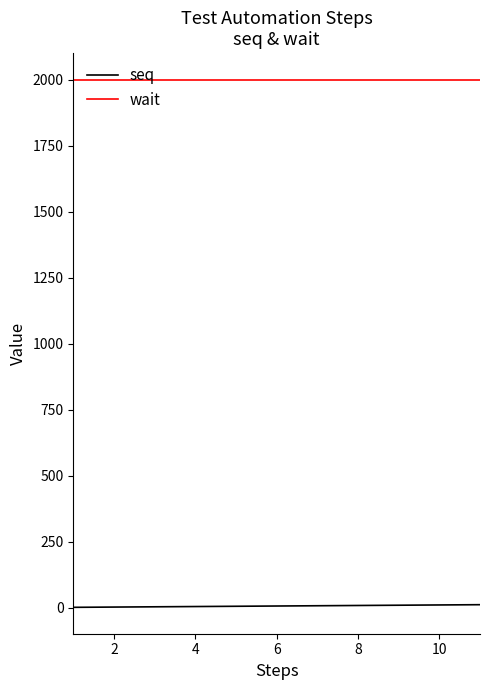

Rank the series by their maximum value, from highest to lowest.

wait, seq